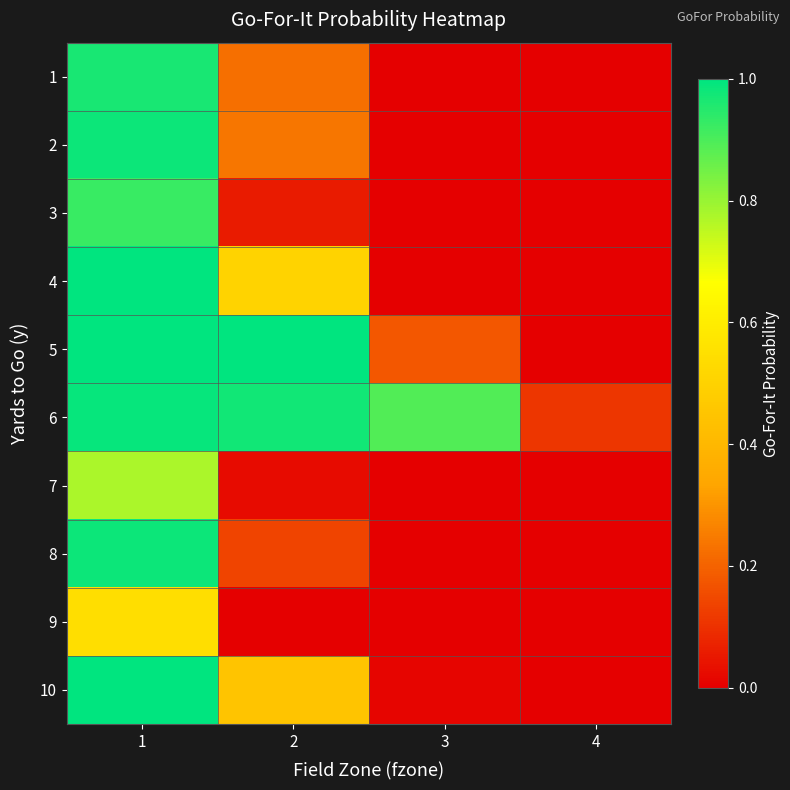

Between 2 and 3, which is larger?

2